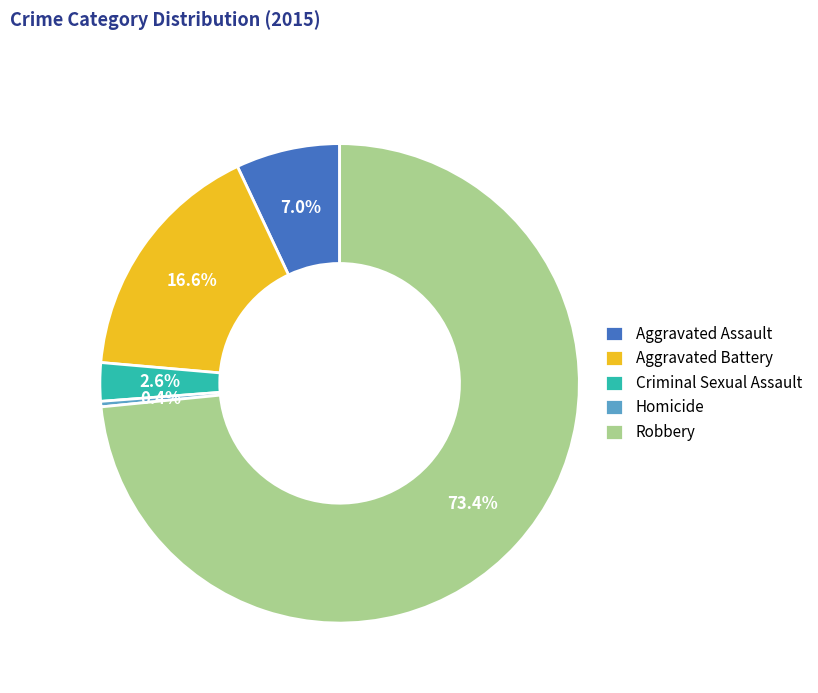

The Robbery slice represents 73% of the pie. True or false?

True